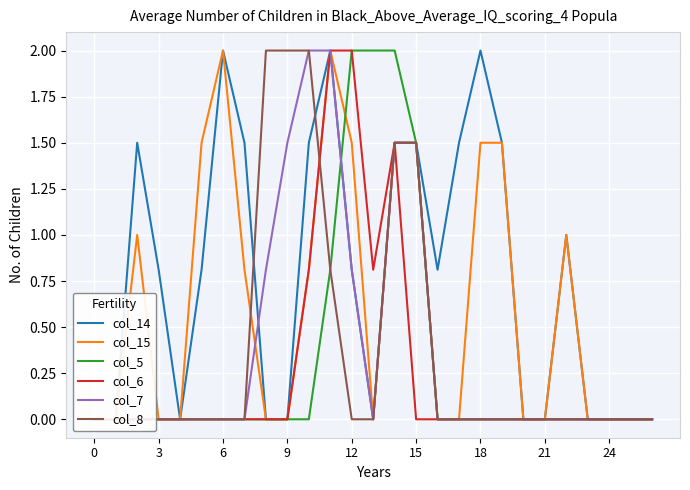

What is the highest value of the col_14 series?

2.0